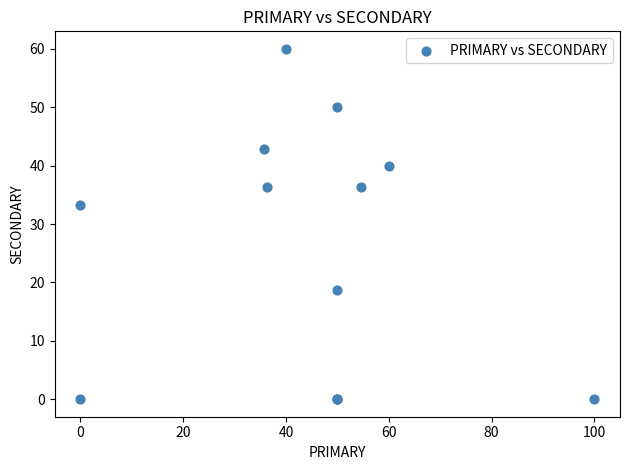

What Y value in the scatter plot is closest to 30?

33.3